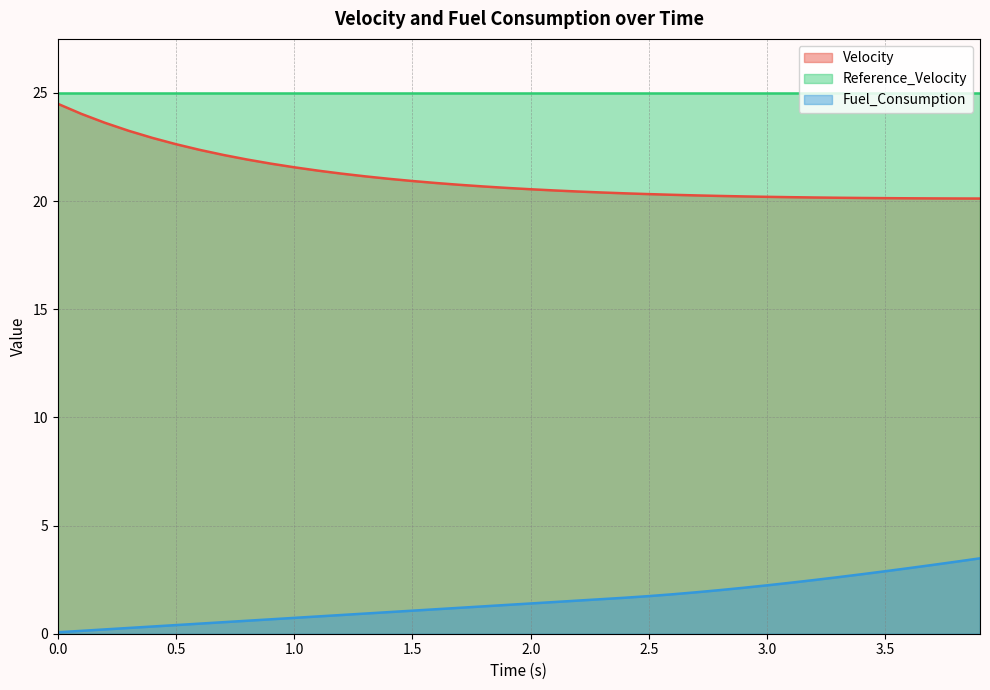

Which series has the largest total across all categories?

Reference_Velocity